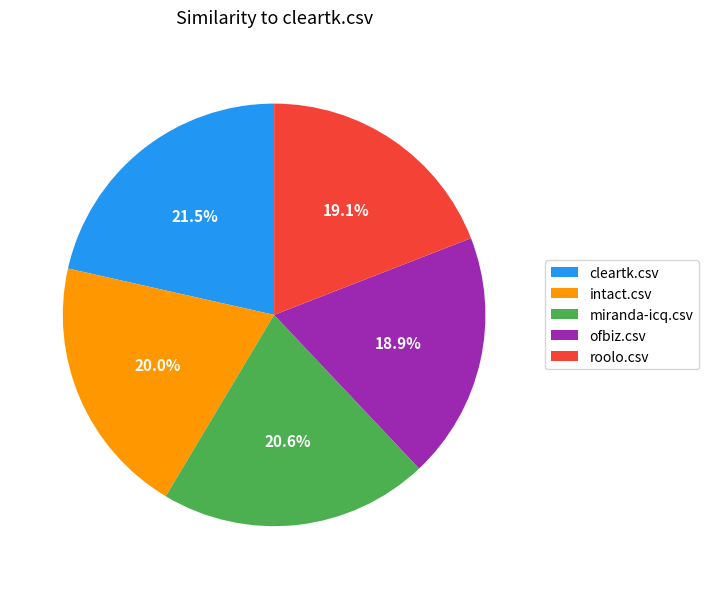

How many segments does this pie chart have?

5